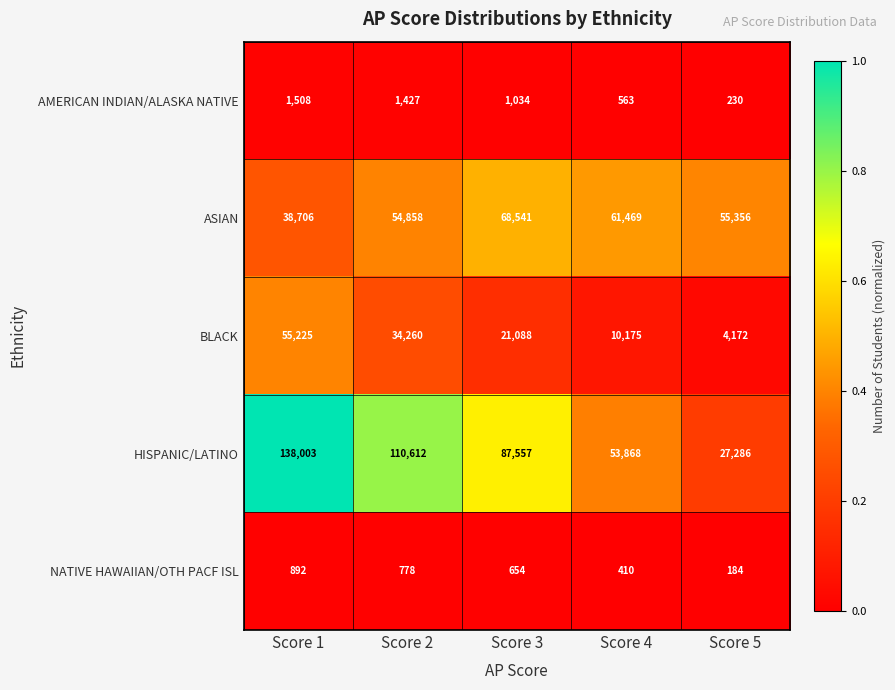

What is the approximate value of NATIVE HAWAIIAN/OTH PACF ISL at Score 5?

184